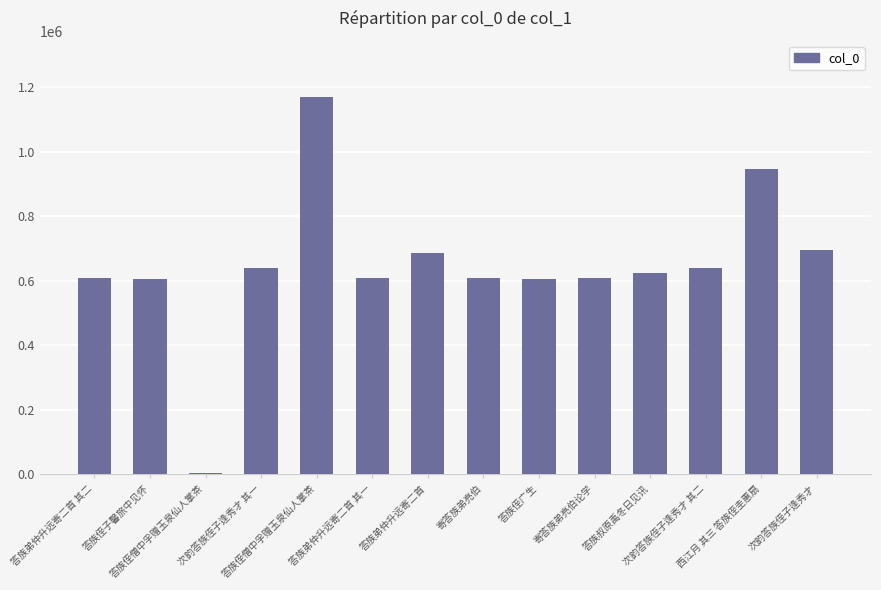

Which label corresponds to the smallest value in the chart?

答族侄僧中孚赠玉泉仙人掌茶